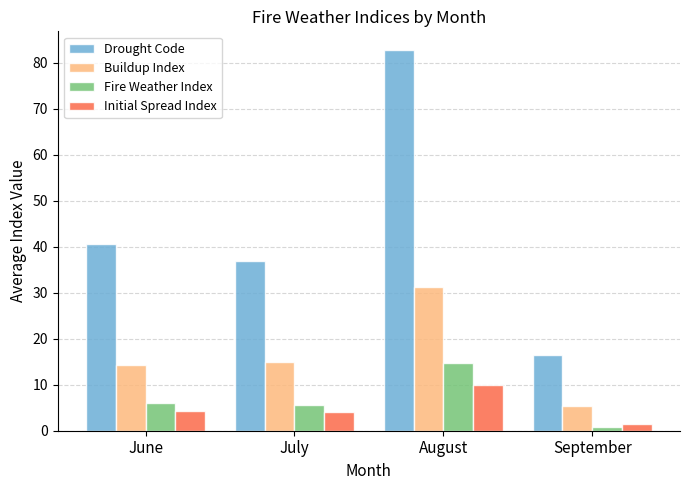

What is the value of the Drought Code bar at the 4th from the left?

16.5